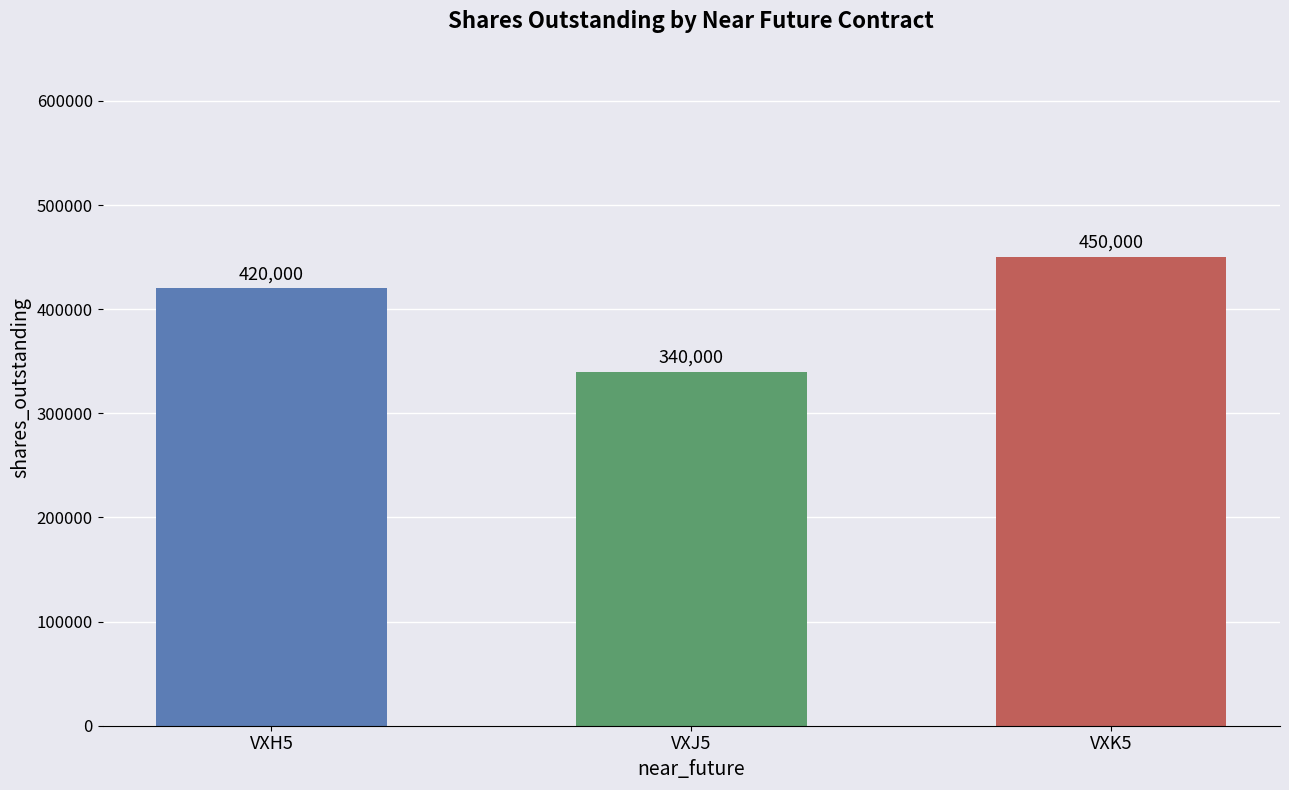

Does the chart contain any negative values?

No